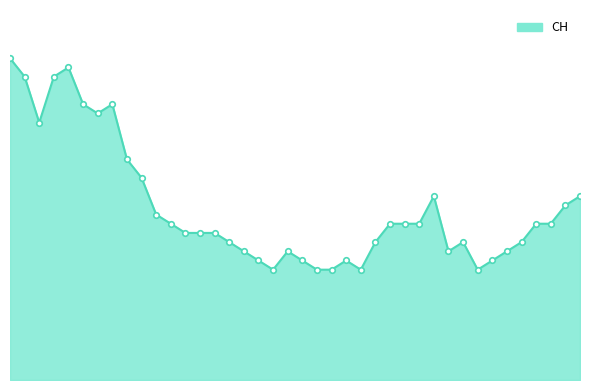

Is this an area chart (filled region under the line)?

Yes